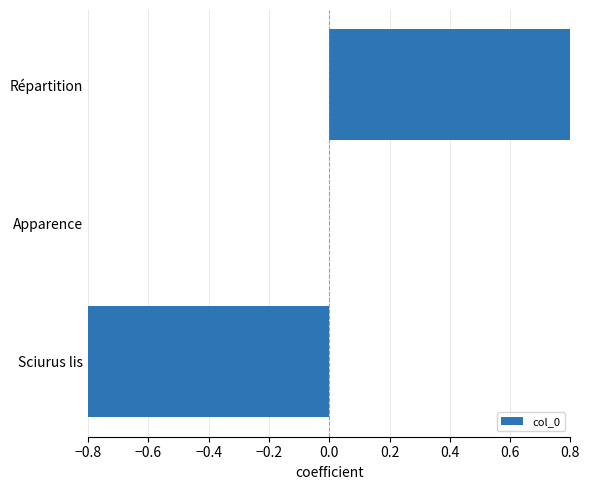

Are the bars horizontal?

Yes